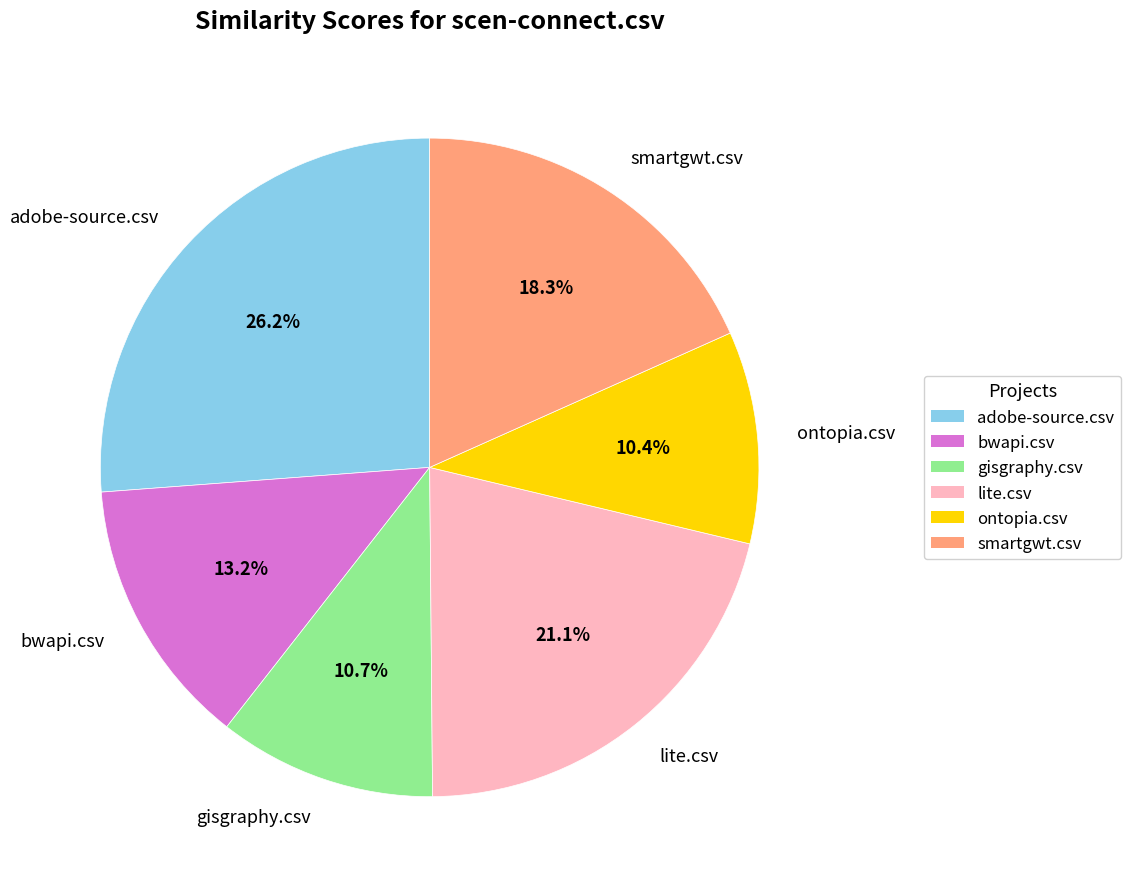

How many slices are in this pie chart?

6